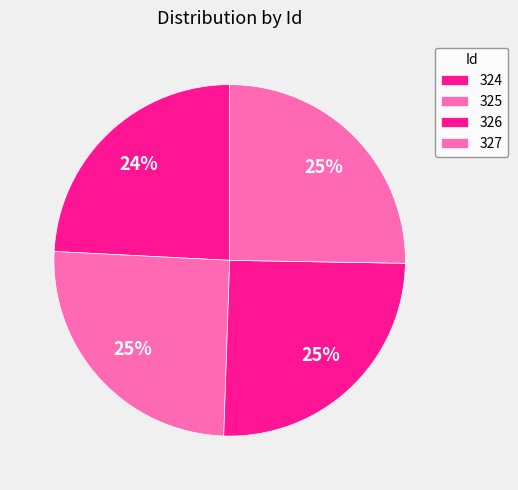

Between 325 and 324, which is larger?

325